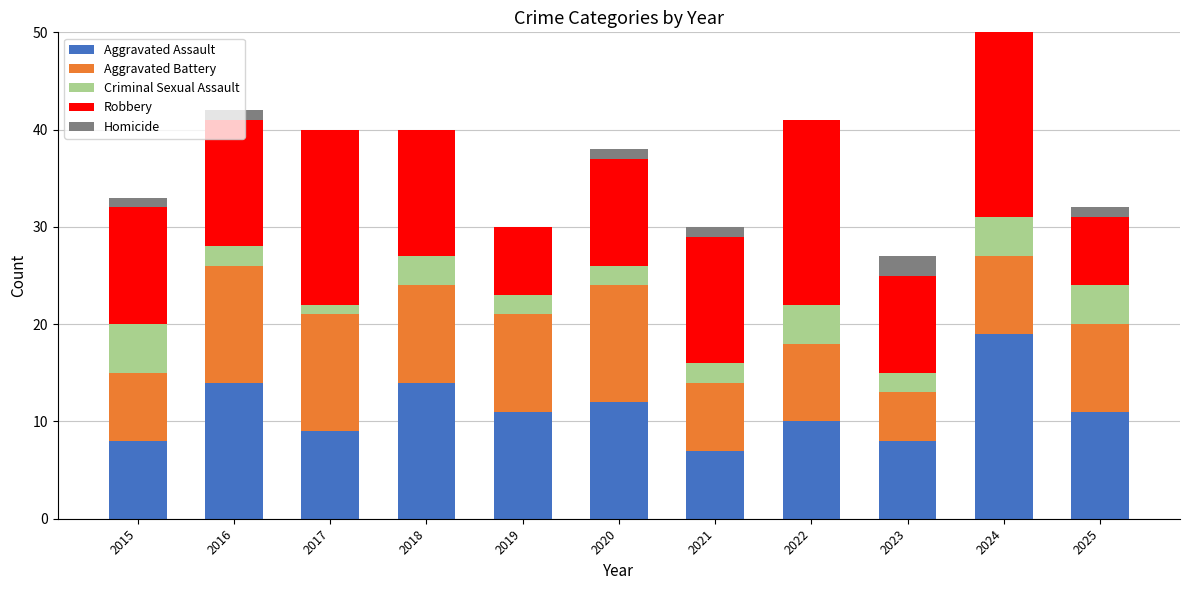

At which category is the sum across all series the highest?

2024